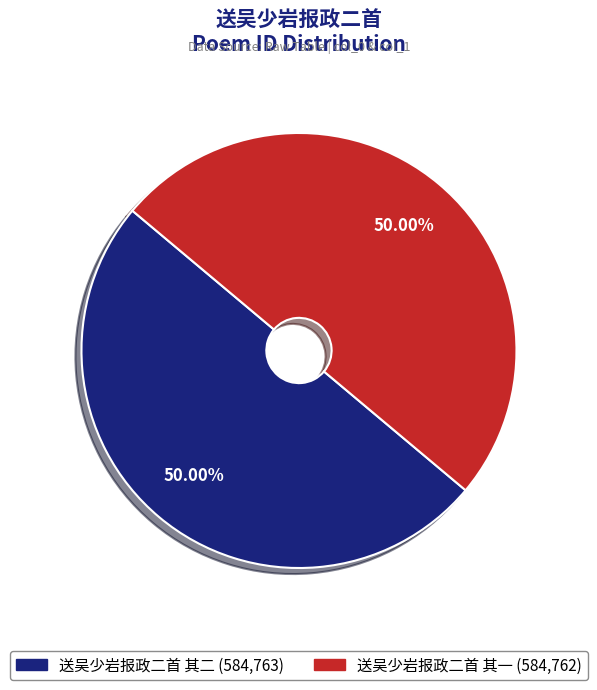

To the nearest percent, what is the average slice percentage?

50%